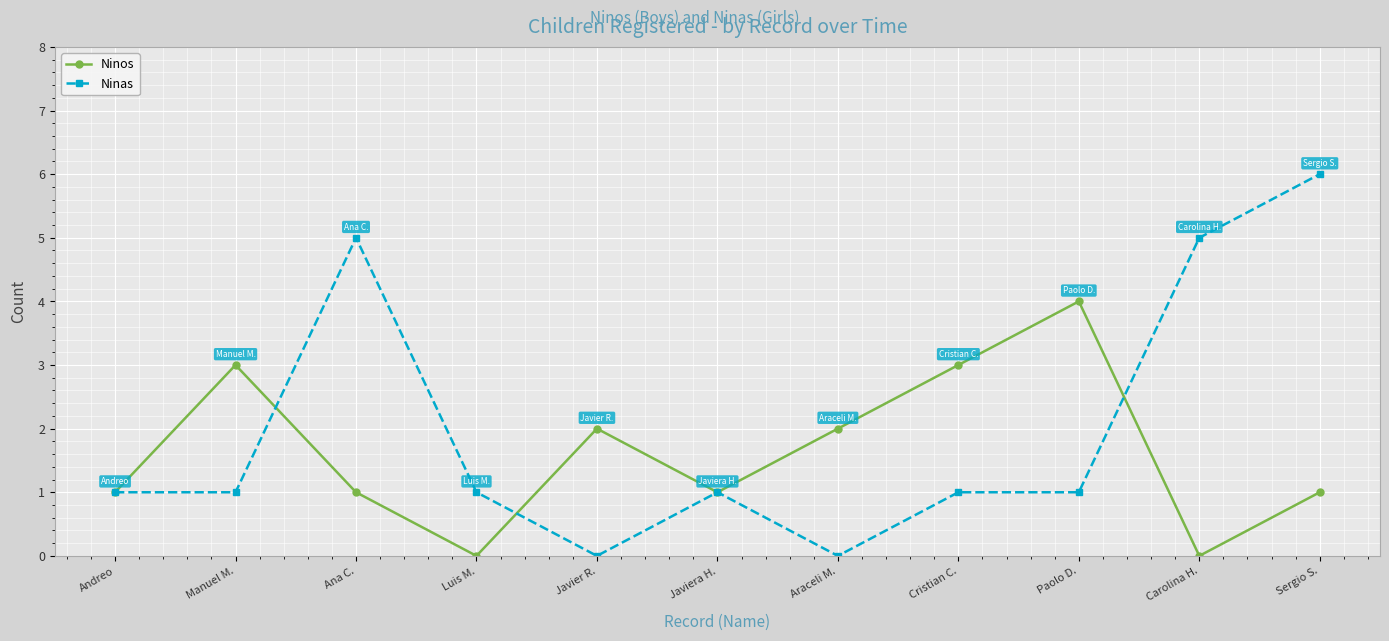

True or false: Ninas has more than 1 points higher than both neighbors.

True